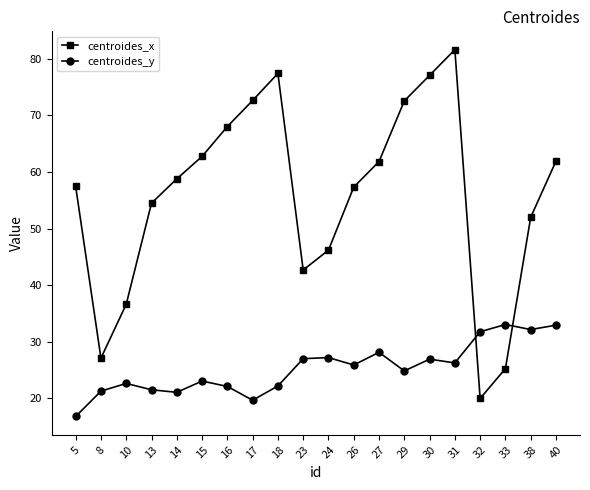

Rank the series by their average value, from highest to lowest.

centroides_x, centroides_y